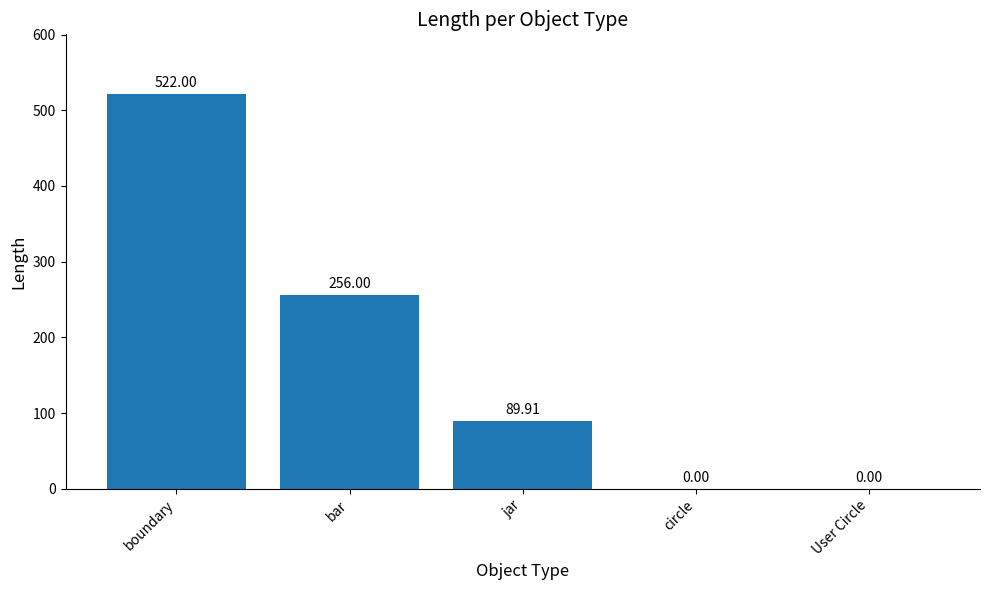

Count the values in the range 0 to 256.

4